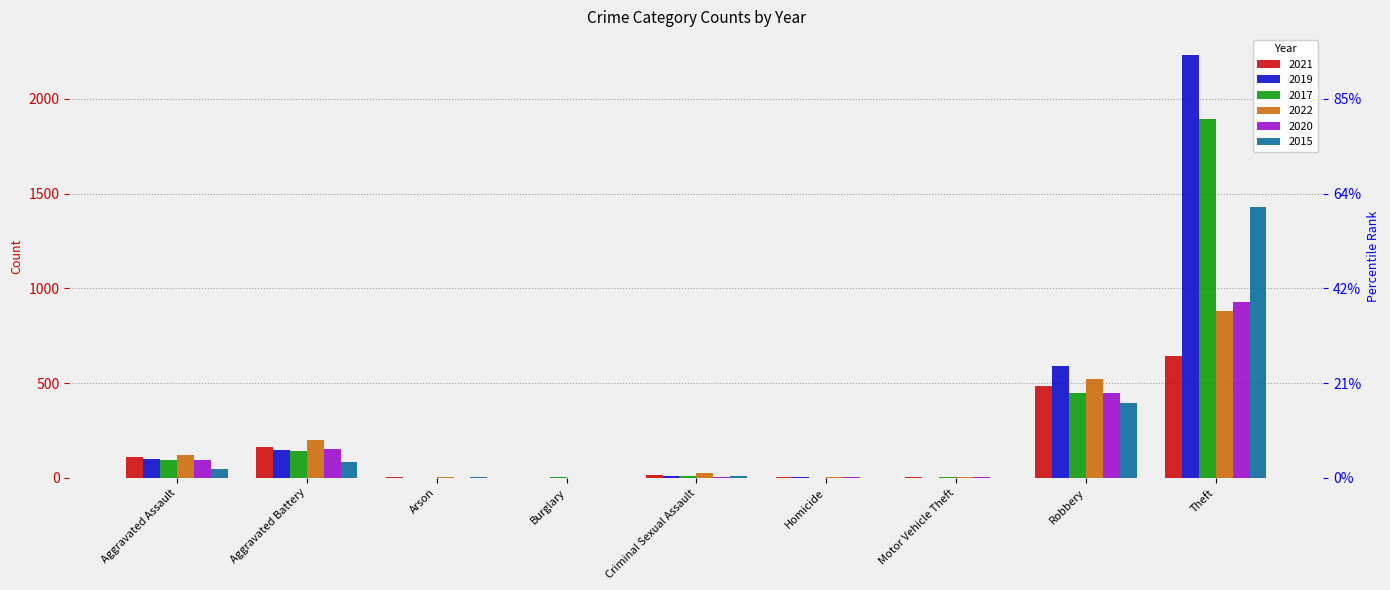

List the labels in order of 2020 value, smallest first.

Burglary, Arson, Criminal Sexual Assault, Homicide, Motor Vehicle Theft, Aggravated Assault, Aggravated Battery, Robbery, Theft